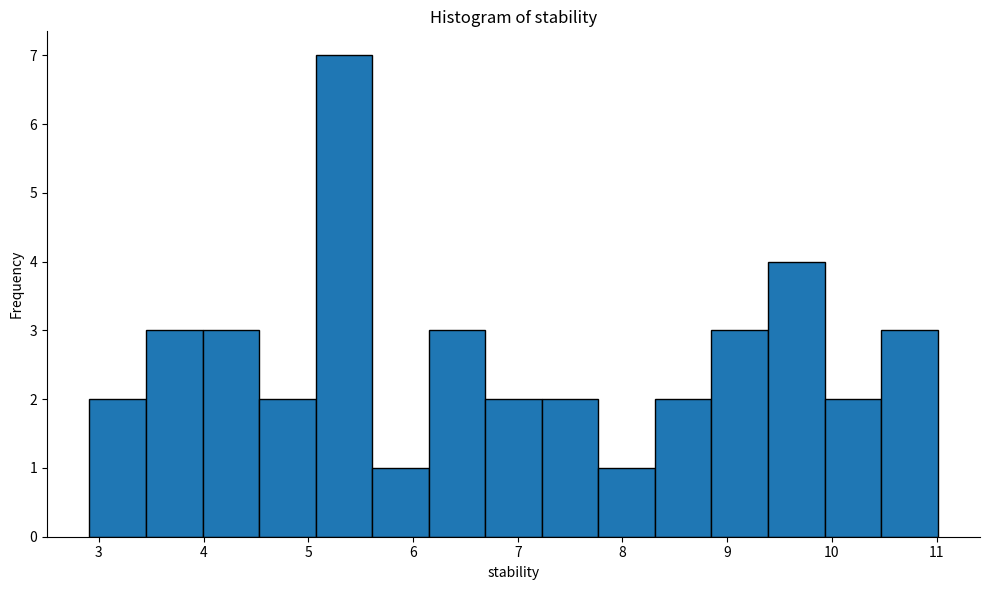

Reading left to right, list every bar in this chart as the range it spans on the x-axis followed by its height. Neither the bar edges nor the heights are printed on the chart, so give them approximately, as read against the axes.

2.91 to 3.45: 2
3.45 to 3.99: 3
3.99 to 4.53: 3
4.53 to 5.07: 2
5.07 to 5.61: 7
5.61 to 6.15: 1
6.15 to 6.69: 3
6.69 to 7.23: 2
7.23 to 7.77: 2
7.77 to 8.31: 1
8.31 to 8.85: 2
8.85 to 9.39: 3
9.39 to 9.93: 4
9.93 to 10.47: 2
10.47 to 11.01: 3